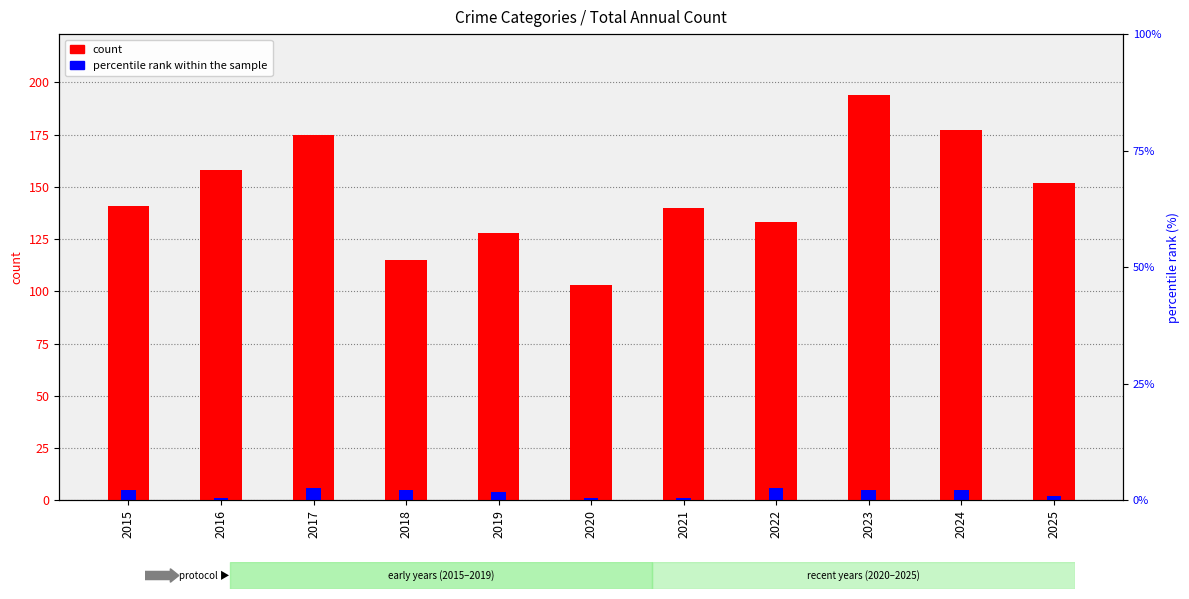

At how many categories does at least one series exceed 108?

10